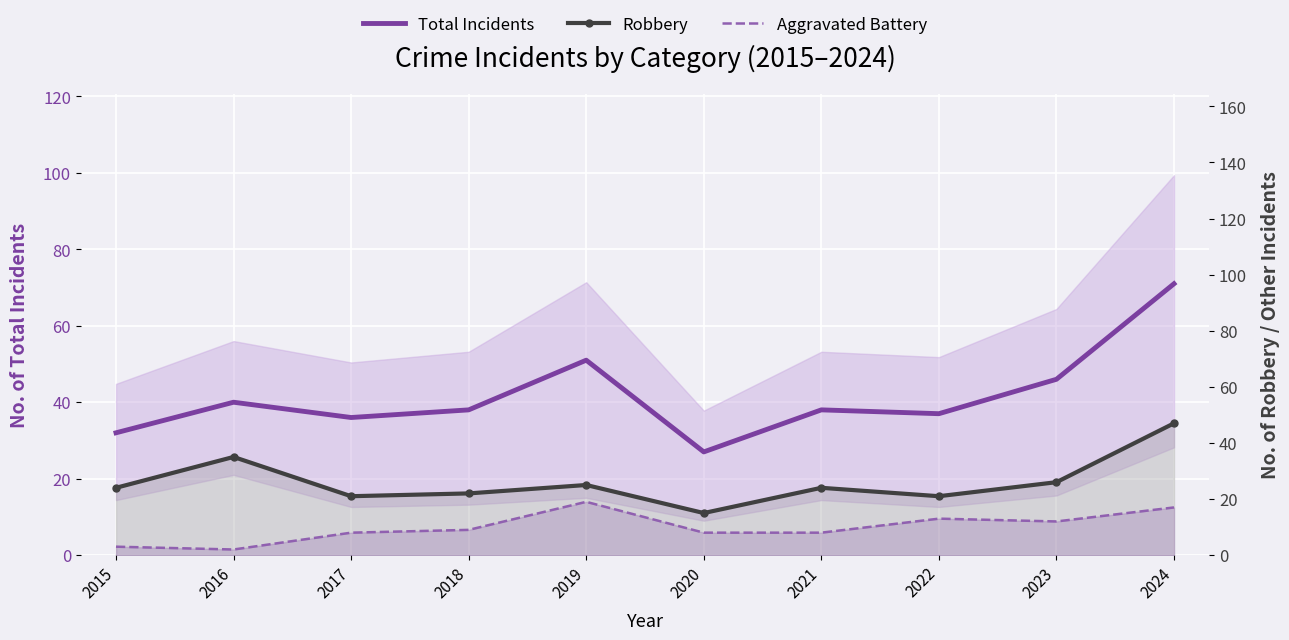

Which has a higher value, 2023 or 2017?

2023